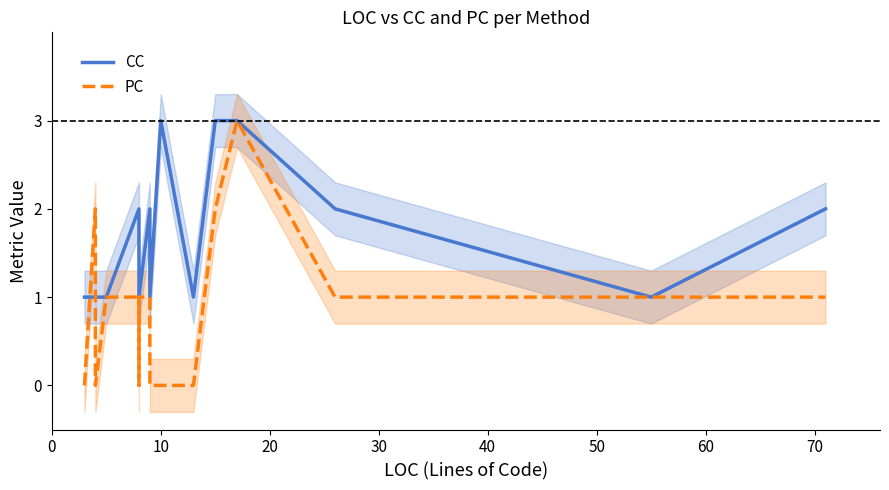

True or false: CC has a value of 3 at 15.

False